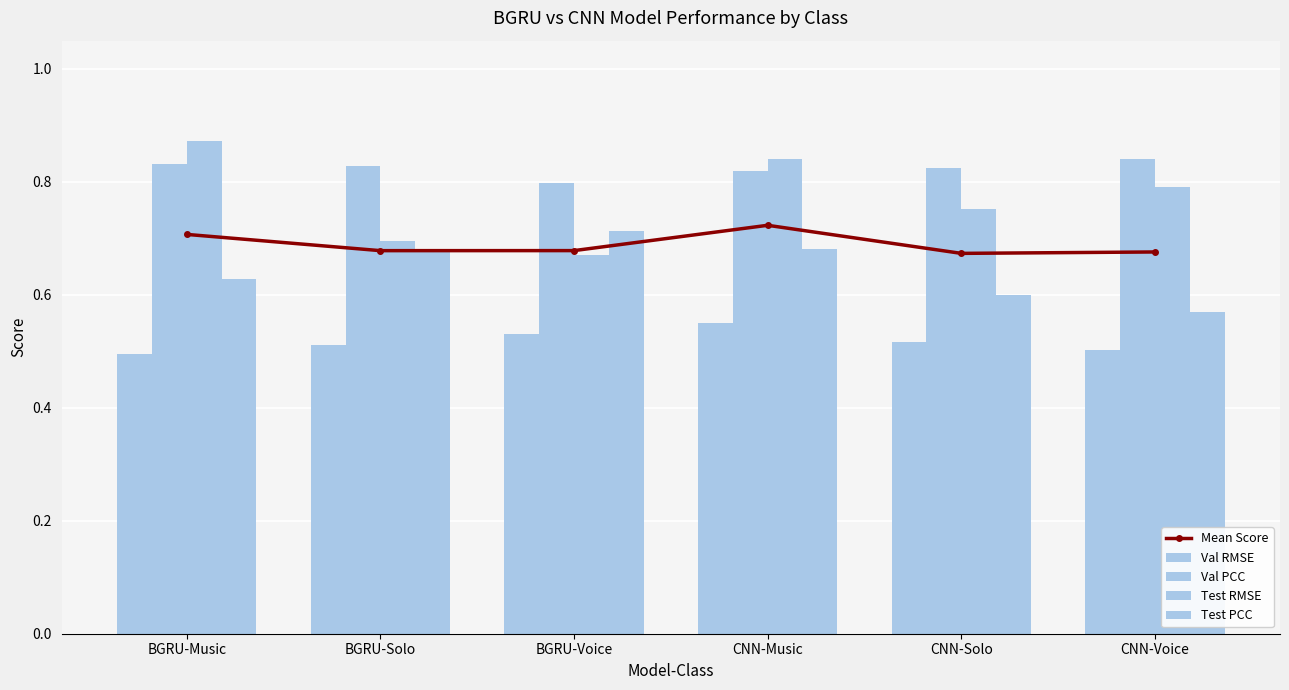

Which has a higher value, BGRU-Music or BGRU-Solo?

BGRU-Music